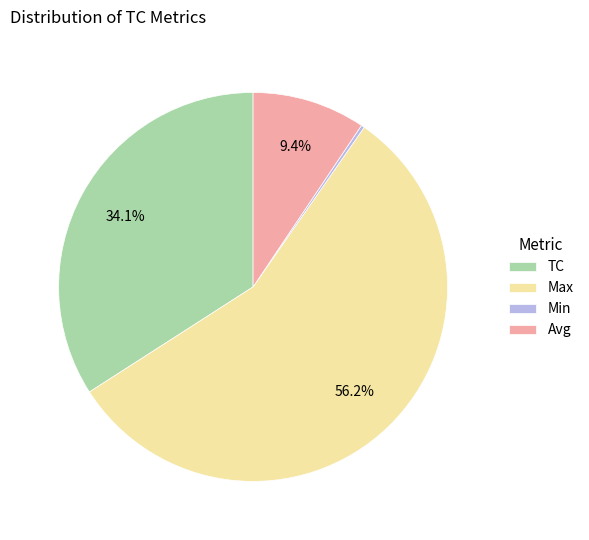

Which category has the biggest portion of the pie?

Max